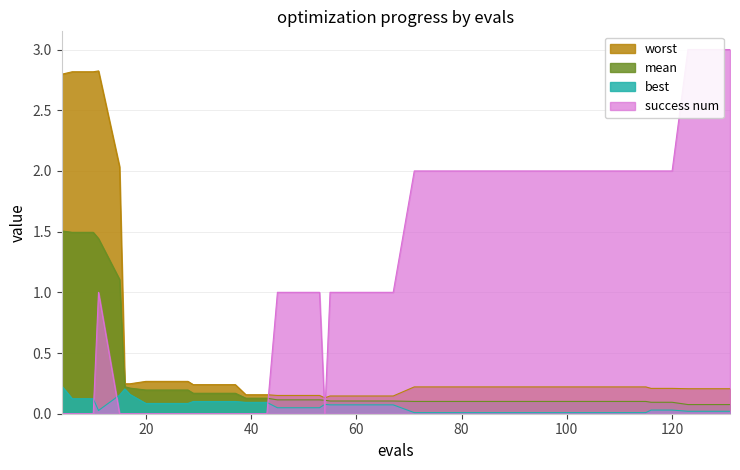

How many lines are shown in the chart?

4